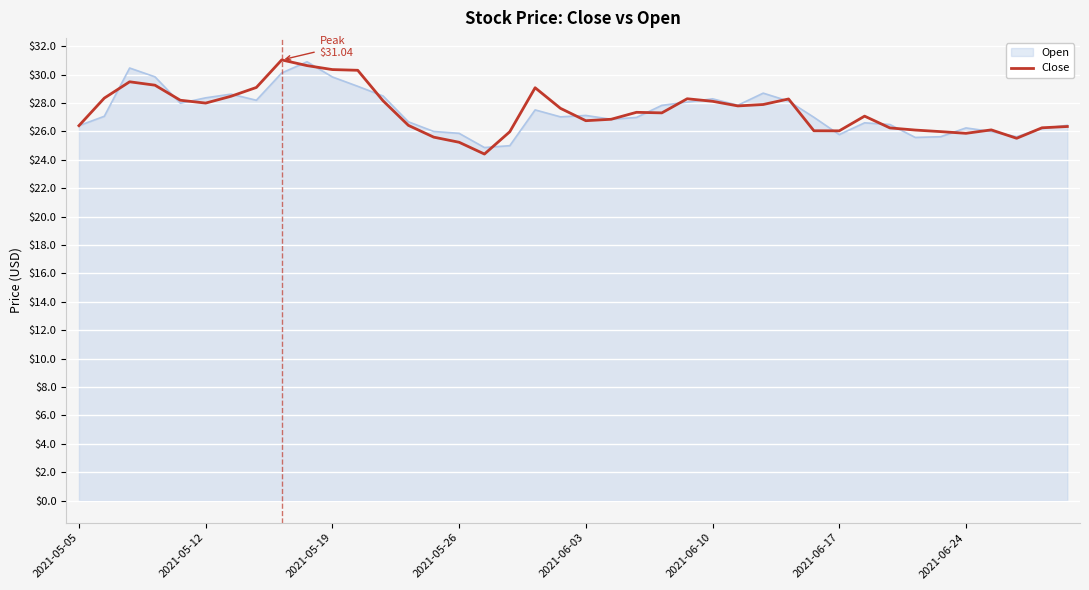

What is the lowest value of the Close series?

24.4